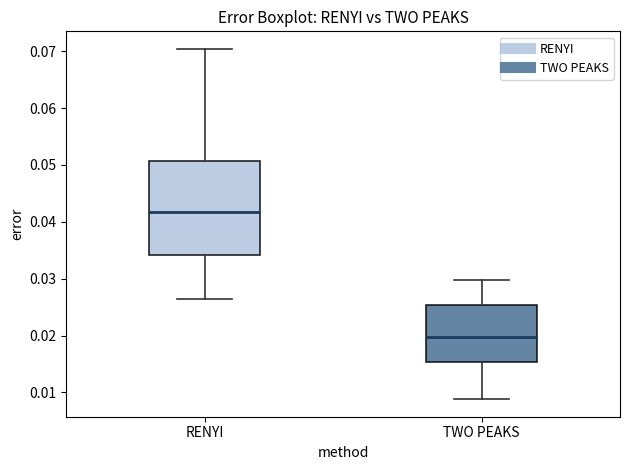

Which box is the tallest, from its lower edge to its upper edge?

RENYI